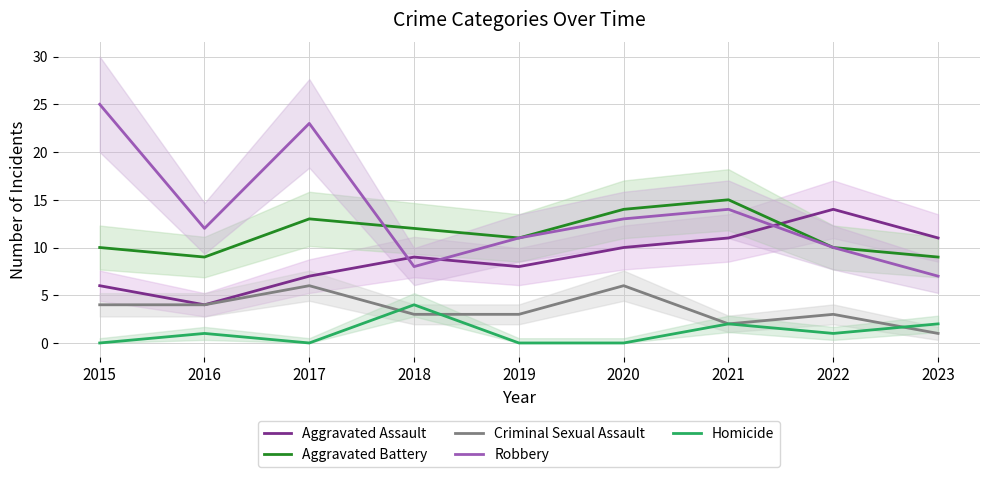

The Aggravated Battery series shows 10 at 2022. True or false?

True